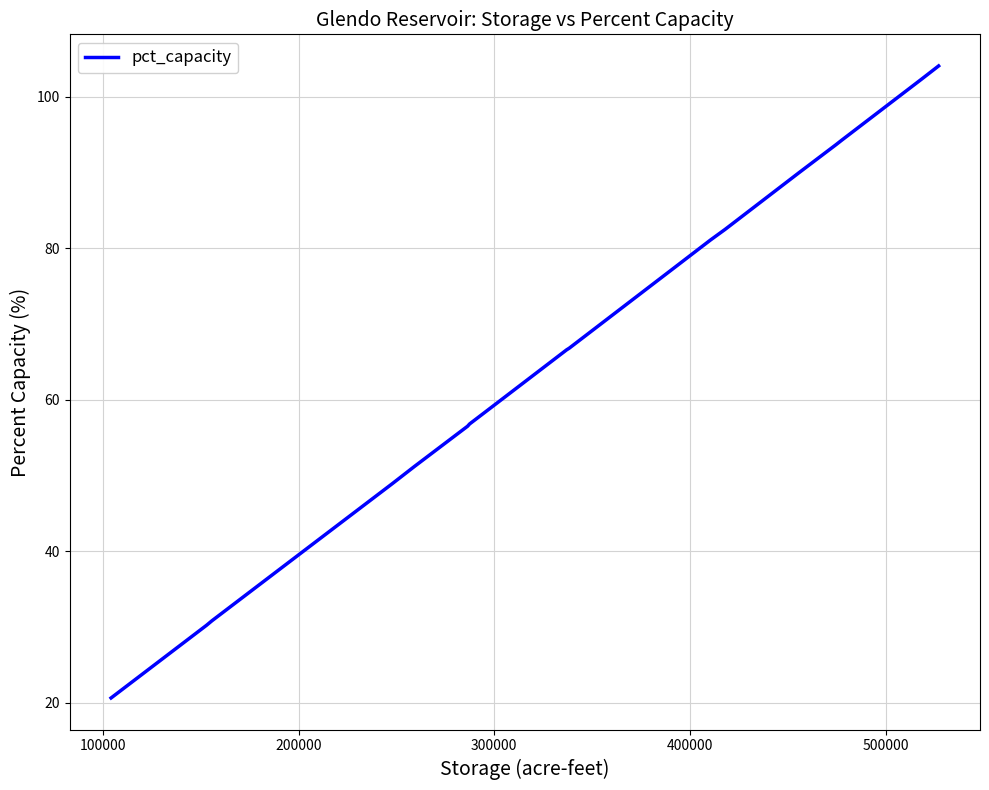

What is the minimum value shown in the chart?

20.6